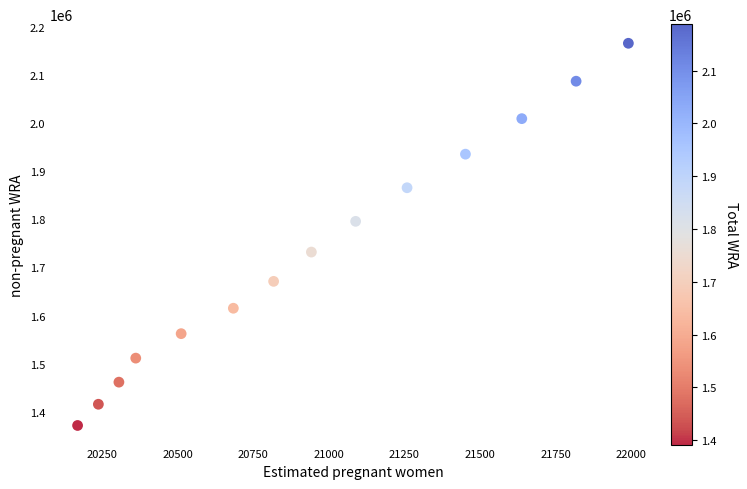

What is the range of Y values (max minus min)?

794350.4